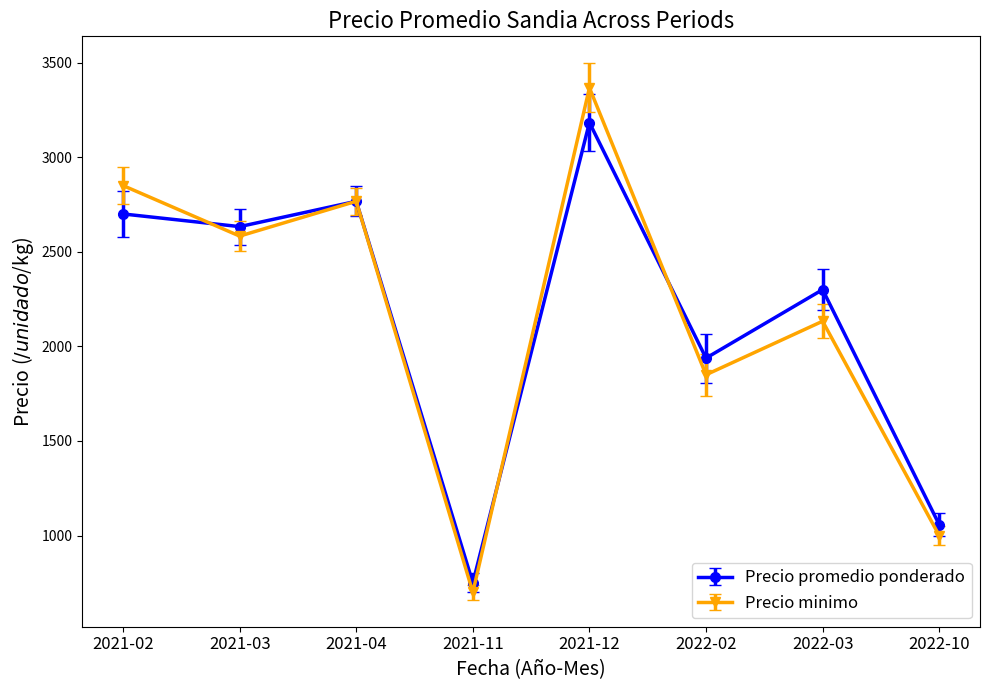

What is the highest value of the Precio promedio ponderado series?

3183